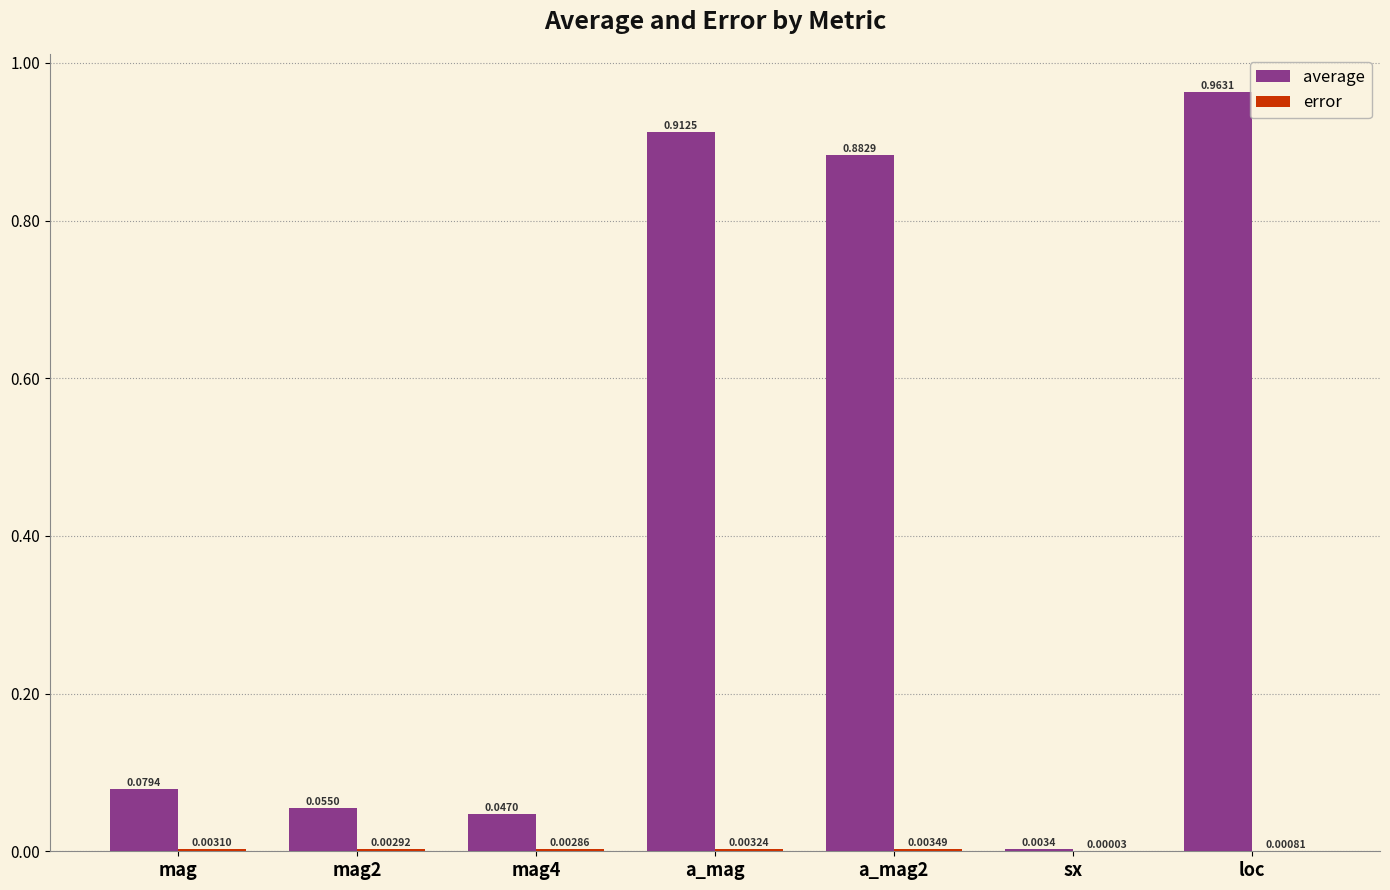

Which series has the largest total across all categories?

average